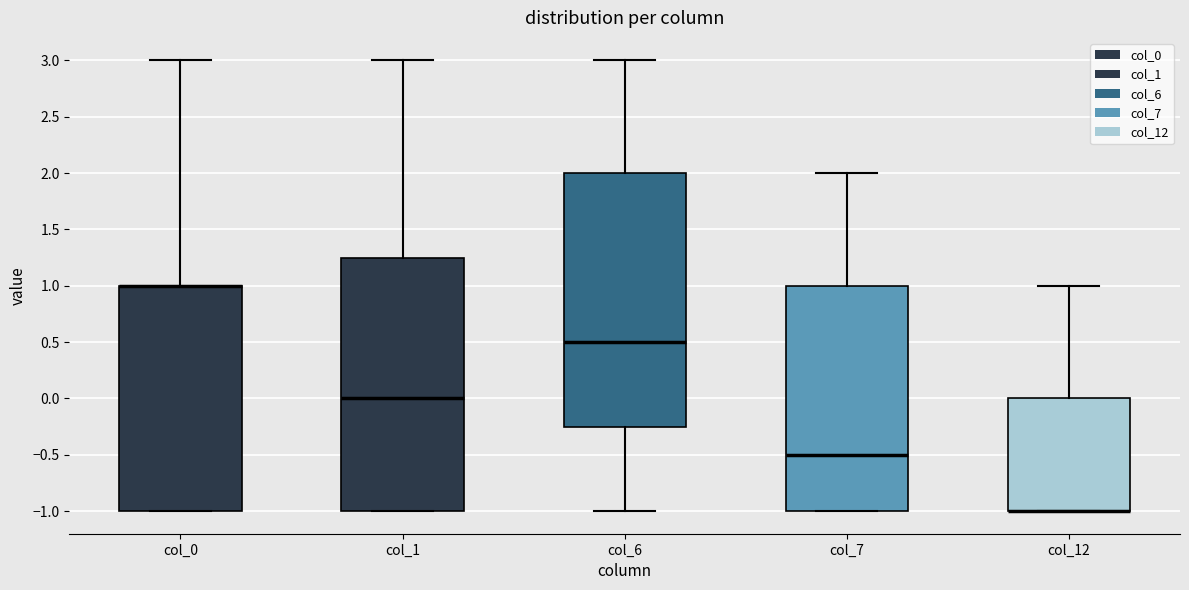

Reading left to right, read every box against the y-axis: the position of its median line, the range the box covers, and the ends of its whiskers. The values are not printed on the chart, so give them approximately, as read against the axis.

col_0: median 1.00 (drawn on the box's upper edge), box -1.00 to 1.00, whiskers -1.00 to 3.00
col_1: median 0.00, box -1.00 to 1.25, whiskers -1.00 to 3.00
col_6: median 0.50, box -0.25 to 2.00, whiskers -1.00 to 3.00
col_7: median -0.50, box -1.00 to 1.00, whiskers -1.00 to 2.00
col_12: median -1.00 (drawn on the box's lower edge), box -1.00 to 0.00, whiskers -1.00 to 1.00